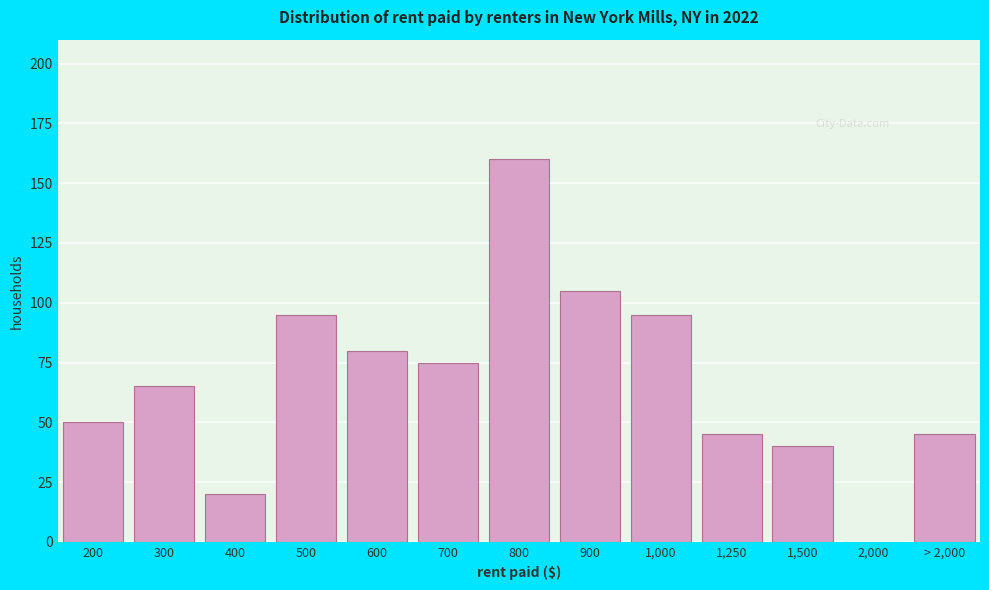

Reading left to right, extract all data points from this chart.

200=50	300=65	400=20	500=95	600=80	700=75	800=160	900=105	1,000=95	1,250=45	1,500=40	2,000=0	> 2,000=45